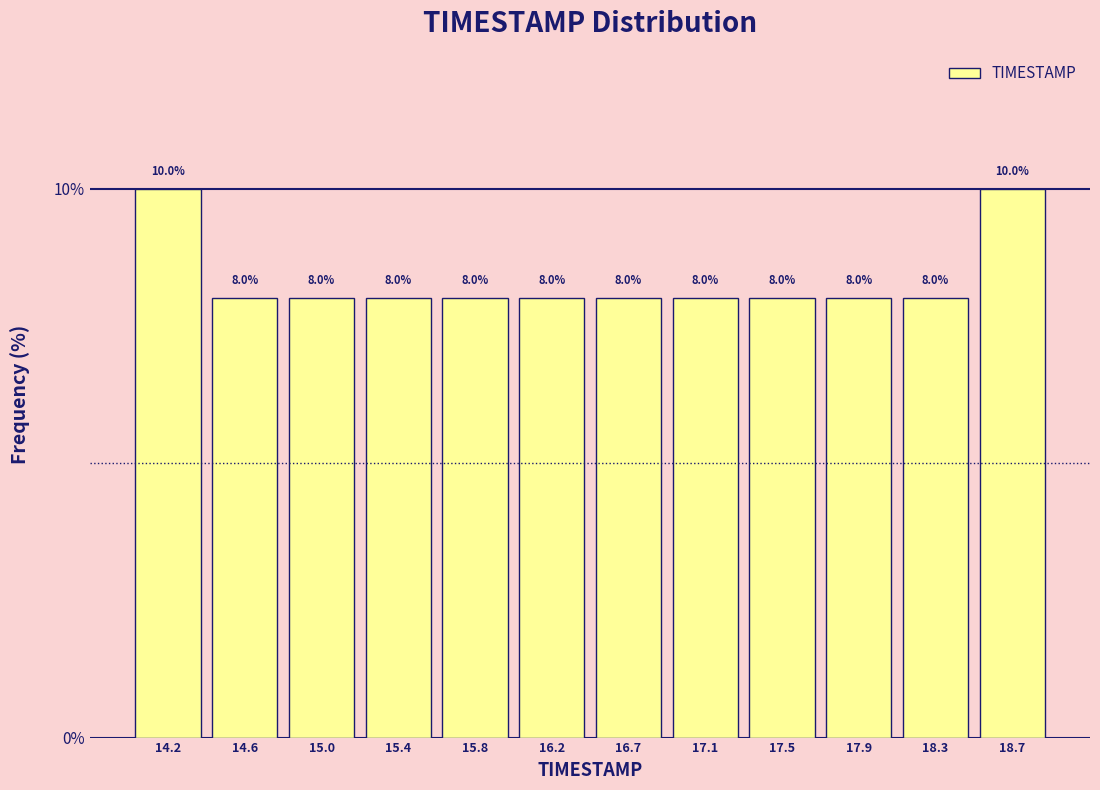

How tall is the bar that spans 15.65 to 16.05 on the x-axis? The bar edges are not printed on the chart, so give them approximately, as read against the axis.

8.0